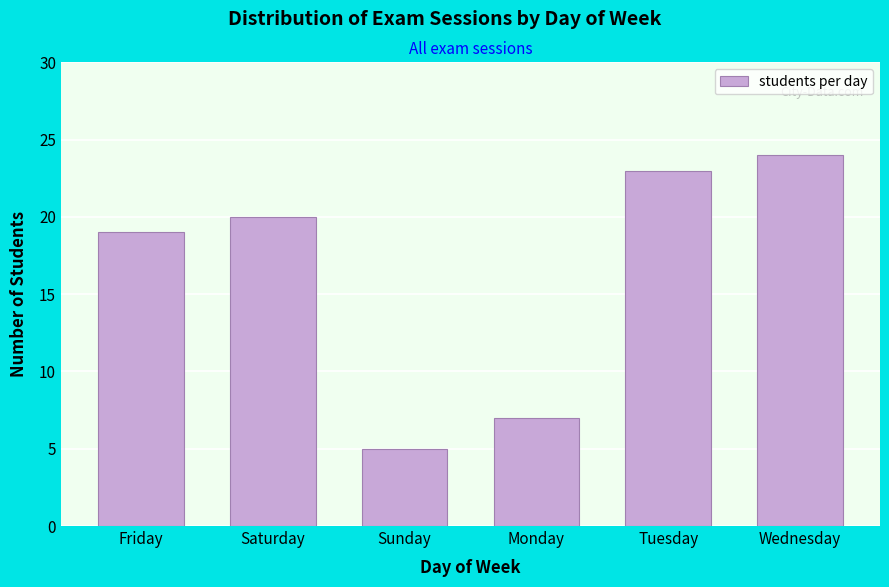

Reading right to left, what are all the values shown in this chart?

Wednesday=24	Tuesday=23	Monday=7	Sunday=5	Saturday=20	Friday=19